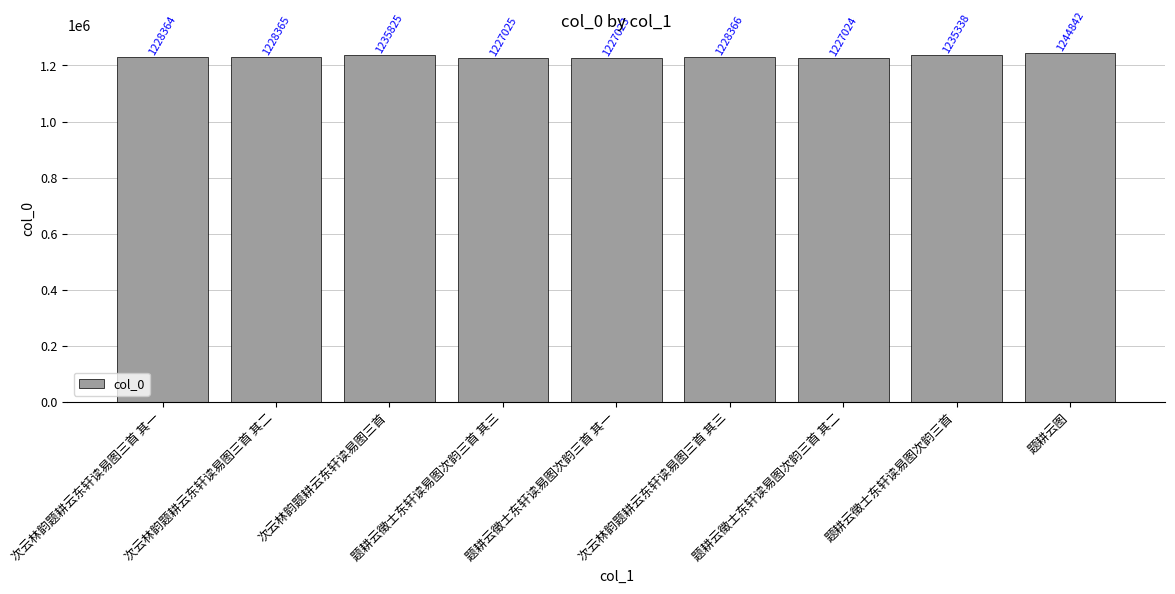

Reading left to right, list all the values displayed in this chart.

1228364	1228365	1235825	1227025	1227023	1228366	1227024	1235338	1244842